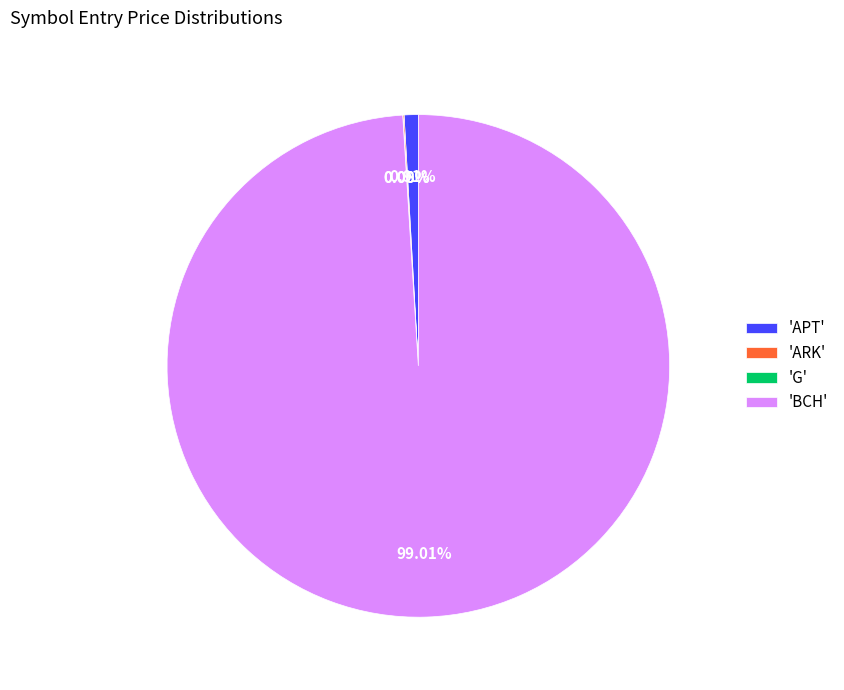

Is there any slice that represents more than half of the pie?

Yes